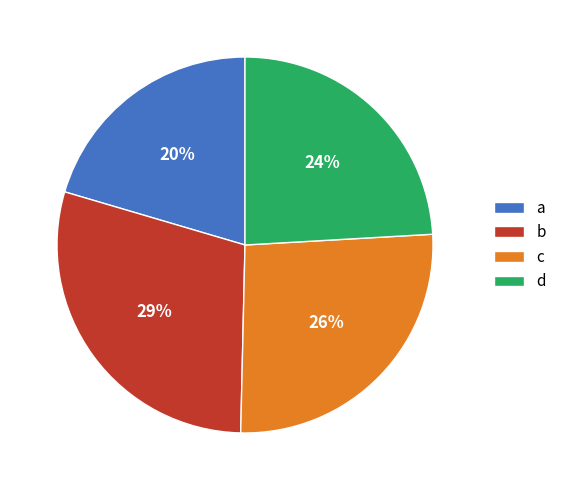

Is the sum of d and b greater than half?

Yes